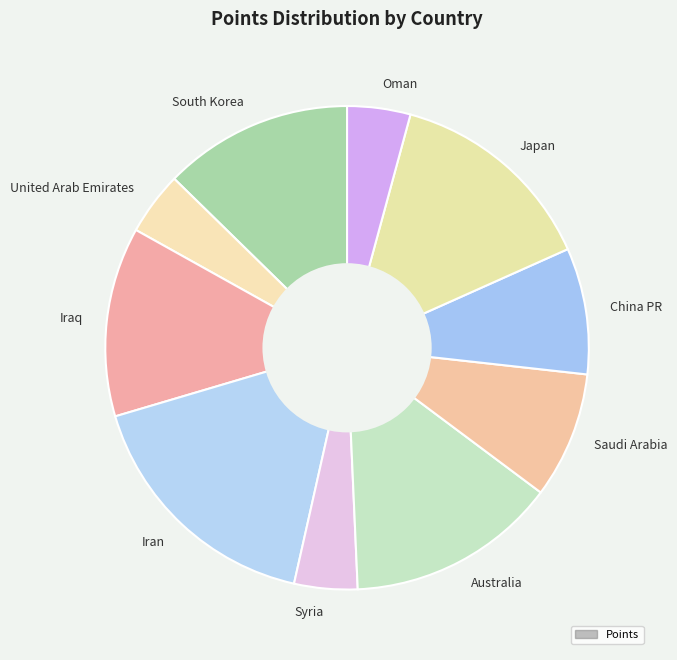

Between Iraq and United Arab Emirates, which is larger?

Iraq